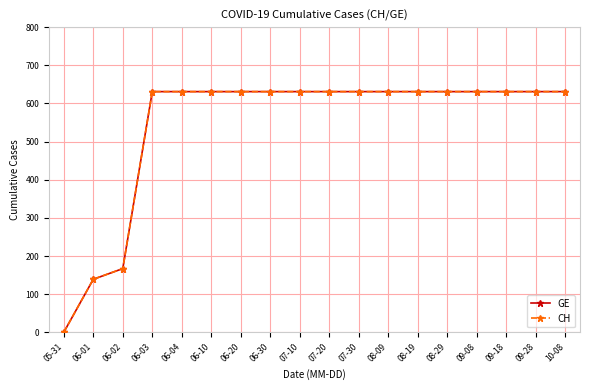

Which category has the lowest value in the GE series?

05-31